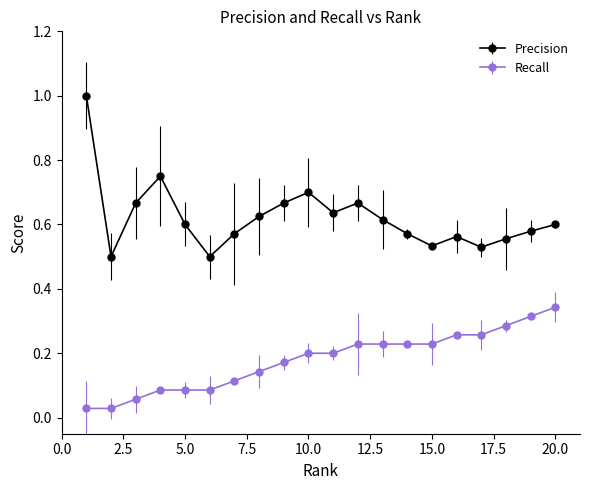

What is the highest value of the Precision series?

1.0